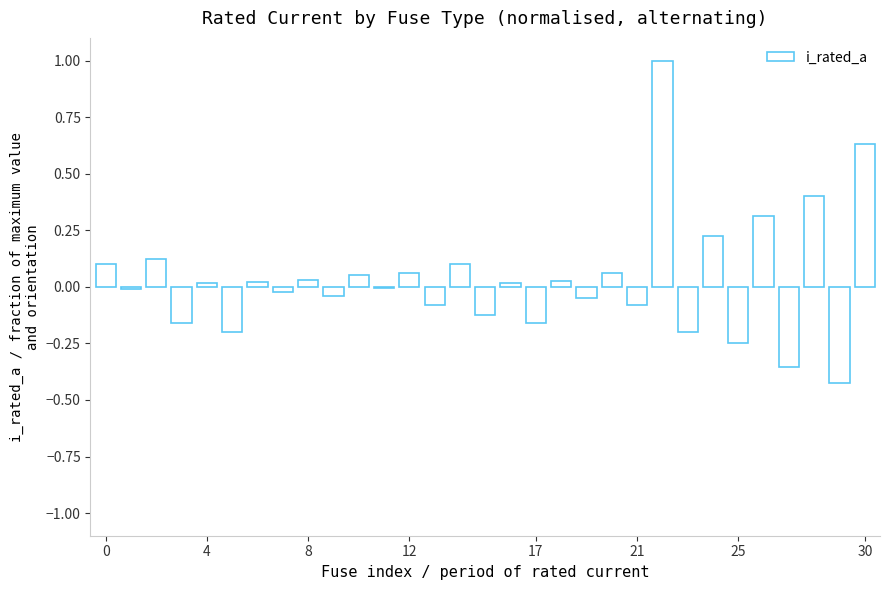

What is the greatest value displayed?

1.0